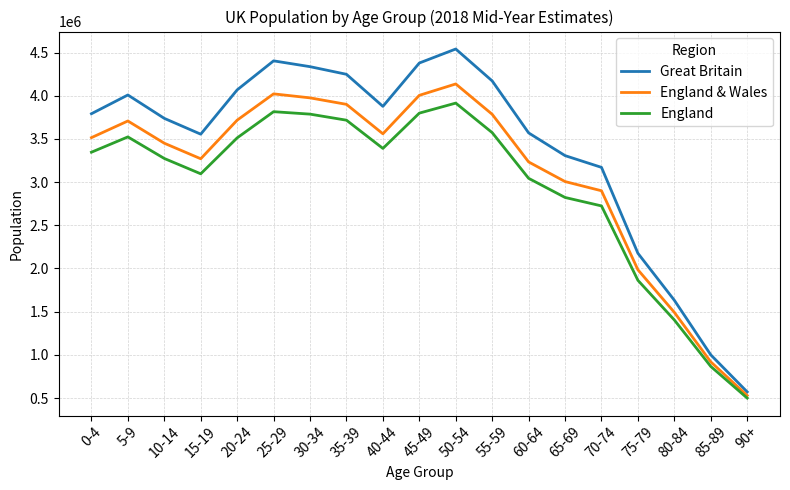

At which category is the sum across all series the highest?

50-54